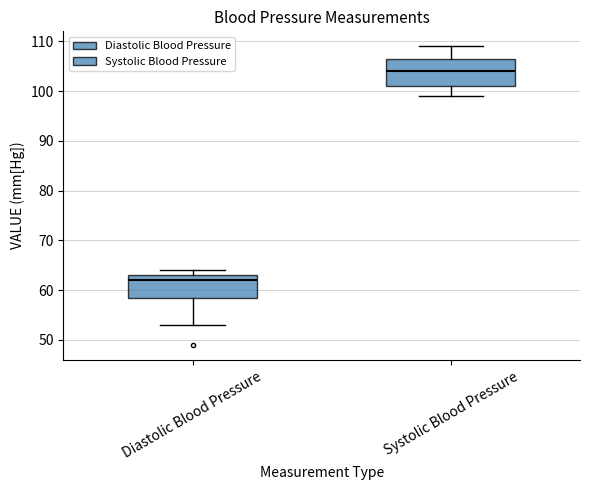

Reading left to right, read every box against the y-axis: the position of its median line, the range the box covers, and the ends of its whiskers. The values are not printed on the chart, so give them approximately, as read against the axis.

Diastolic Blood Pressure: median 62, box 59 to 63, whiskers 53 to 64
Systolic Blood Pressure: median 104, box 101 to 107, whiskers 99 to 109